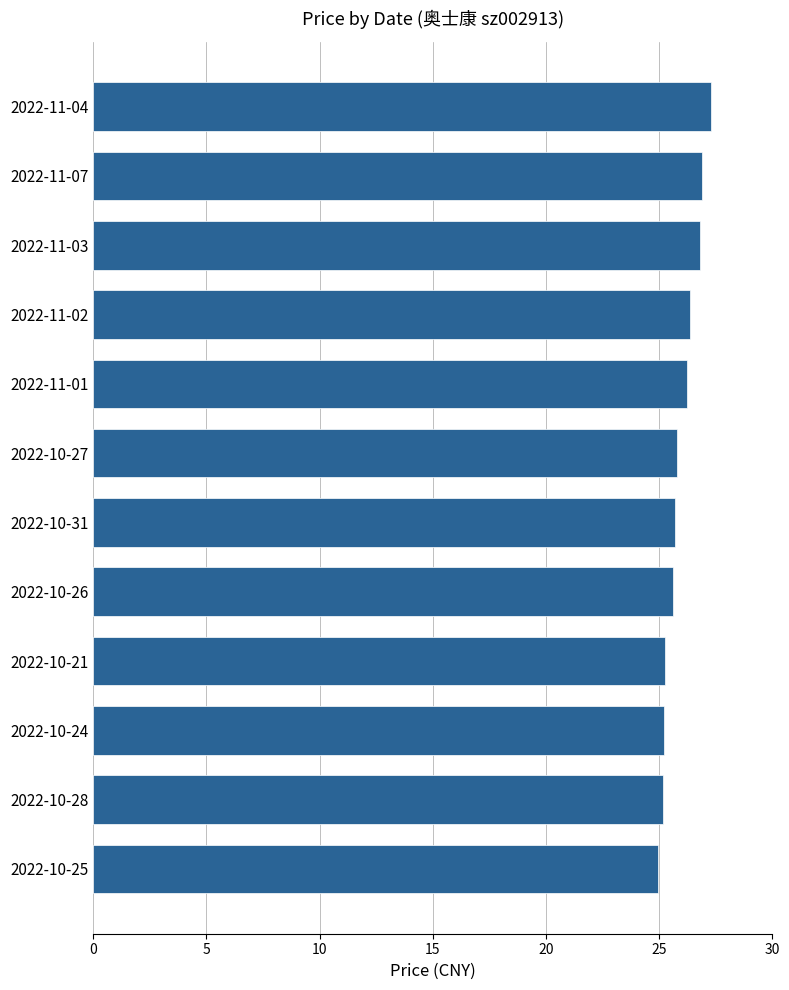

What is the change in value from 2022-11-04 to 2022-10-26?

-1.6